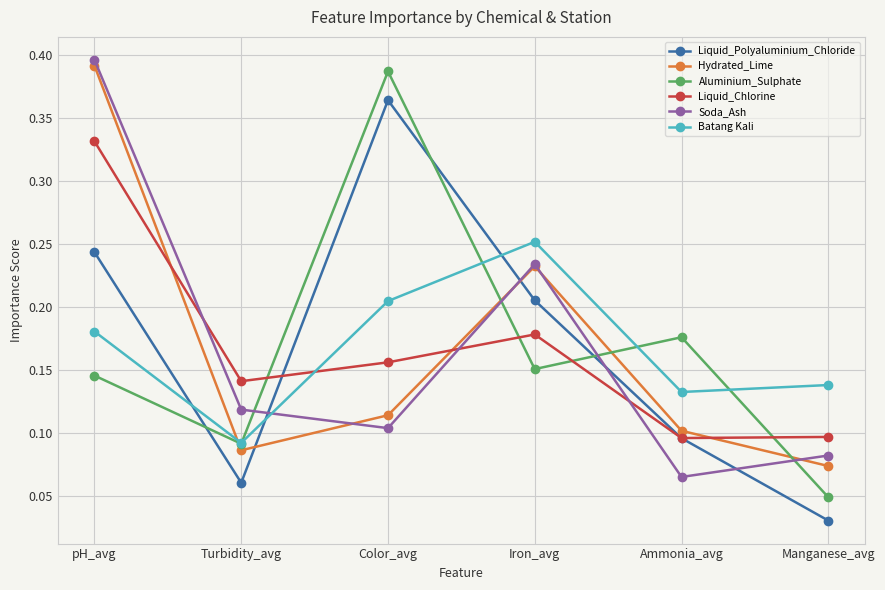

Does the chart have visible grid lines?

Yes